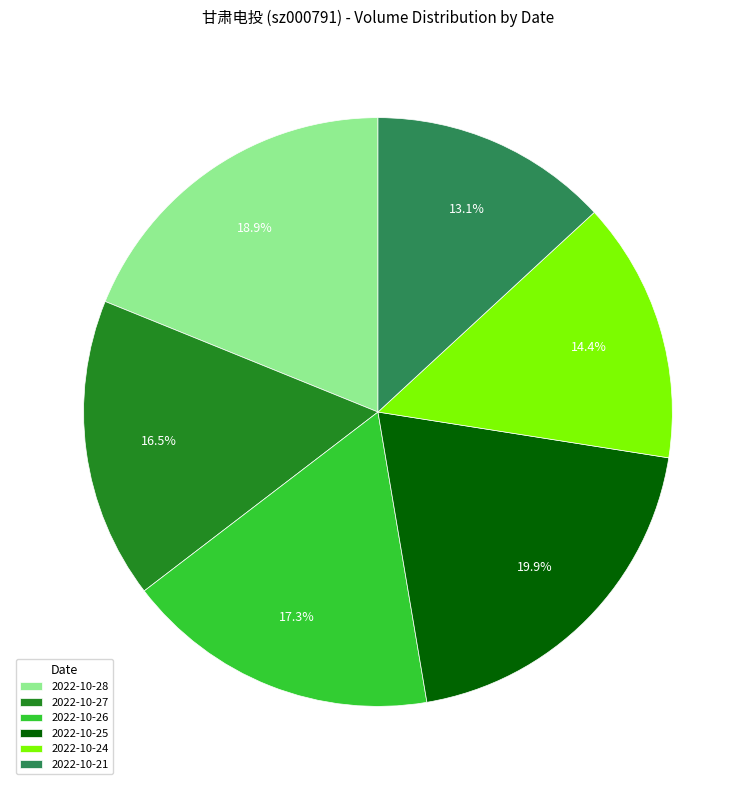

To the nearest percent, what is the average slice percentage?

17%